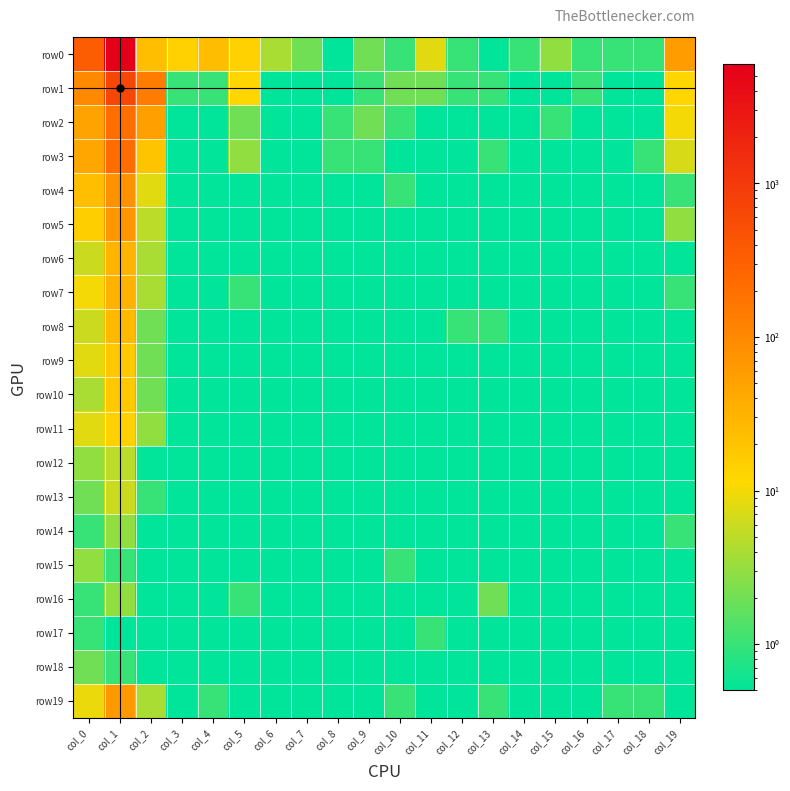

What is the total value across all series at col_7?

2.2